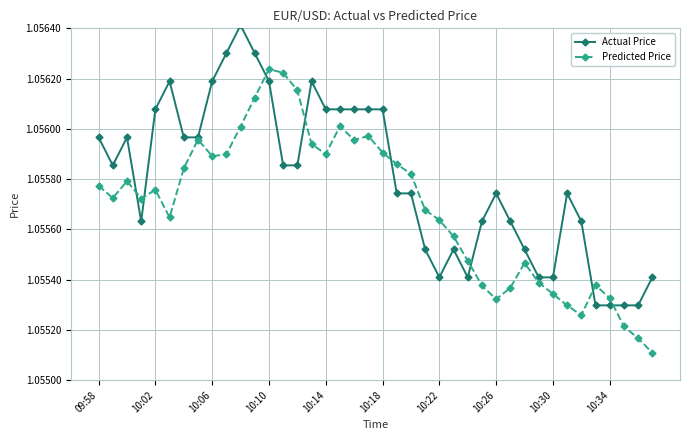

Which series has the largest total across all categories?

Actual Price